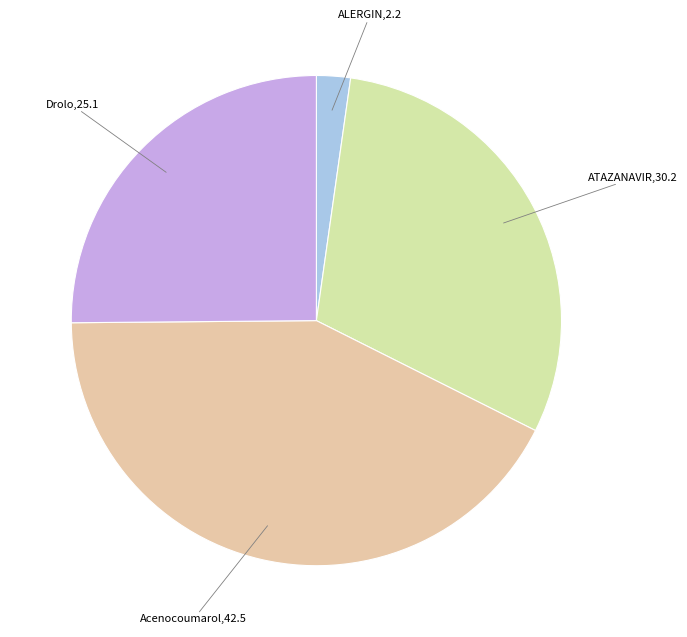

Count the number of slices in the pie.

4